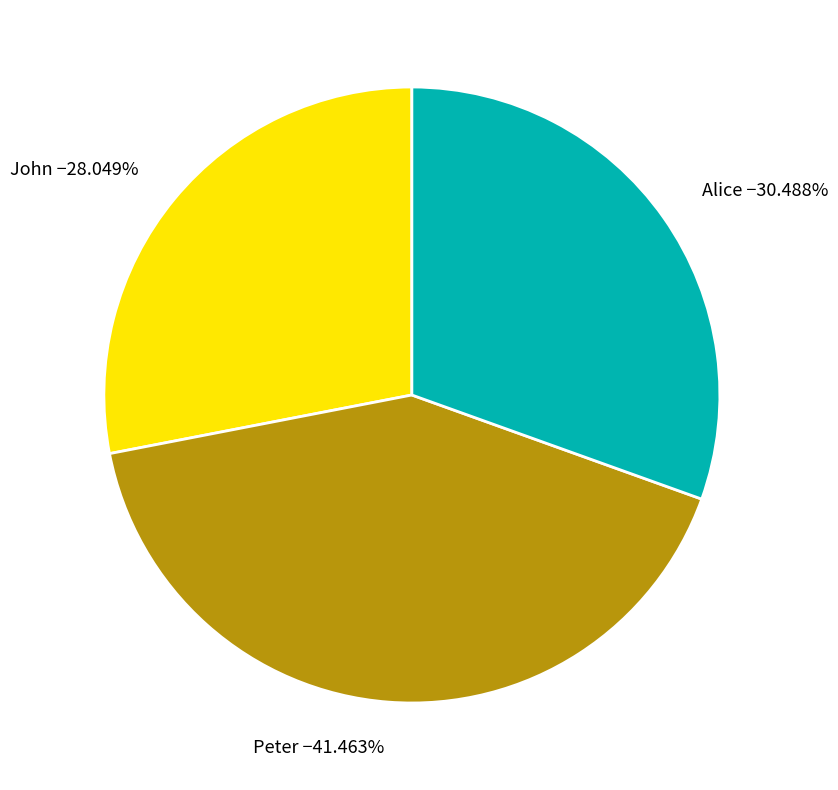

How many segments does this pie chart have?

3